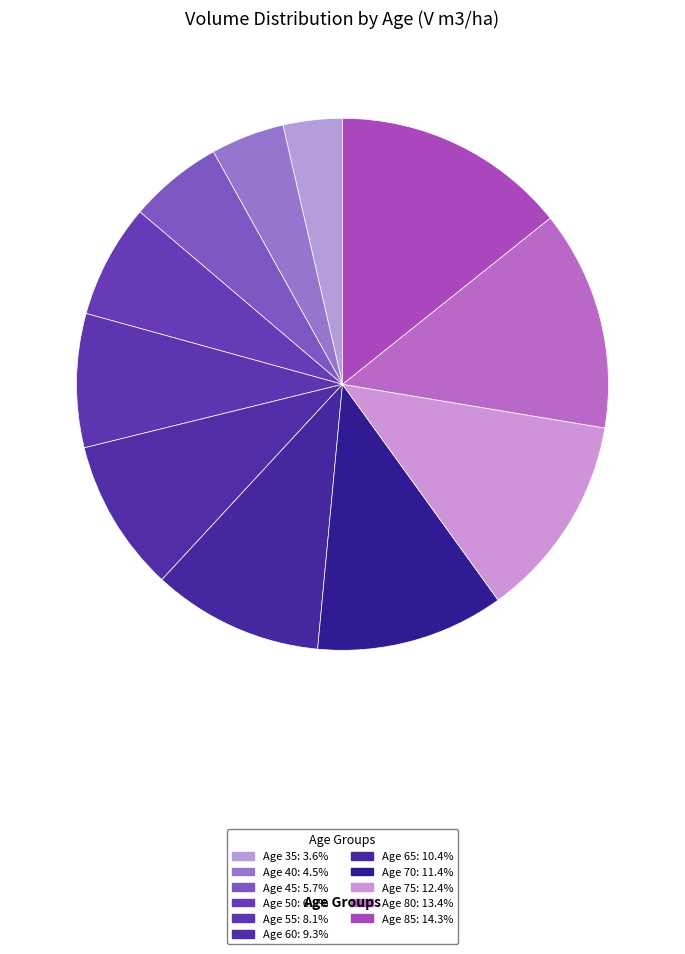

How many segments does this pie chart have?

11